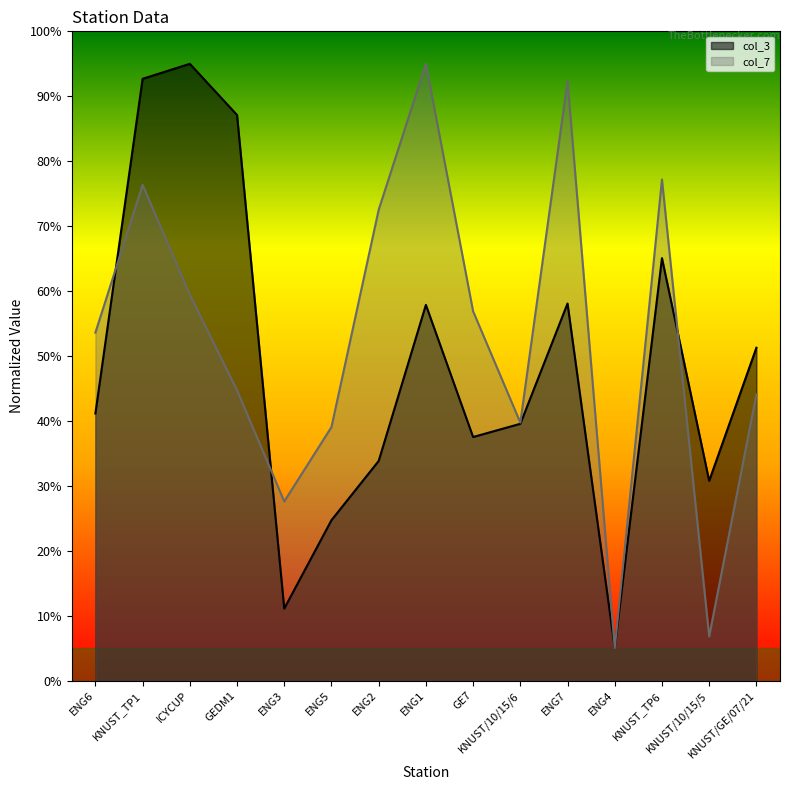

Which series changed the most between ENG3 and KNUST_TP6?

col_3